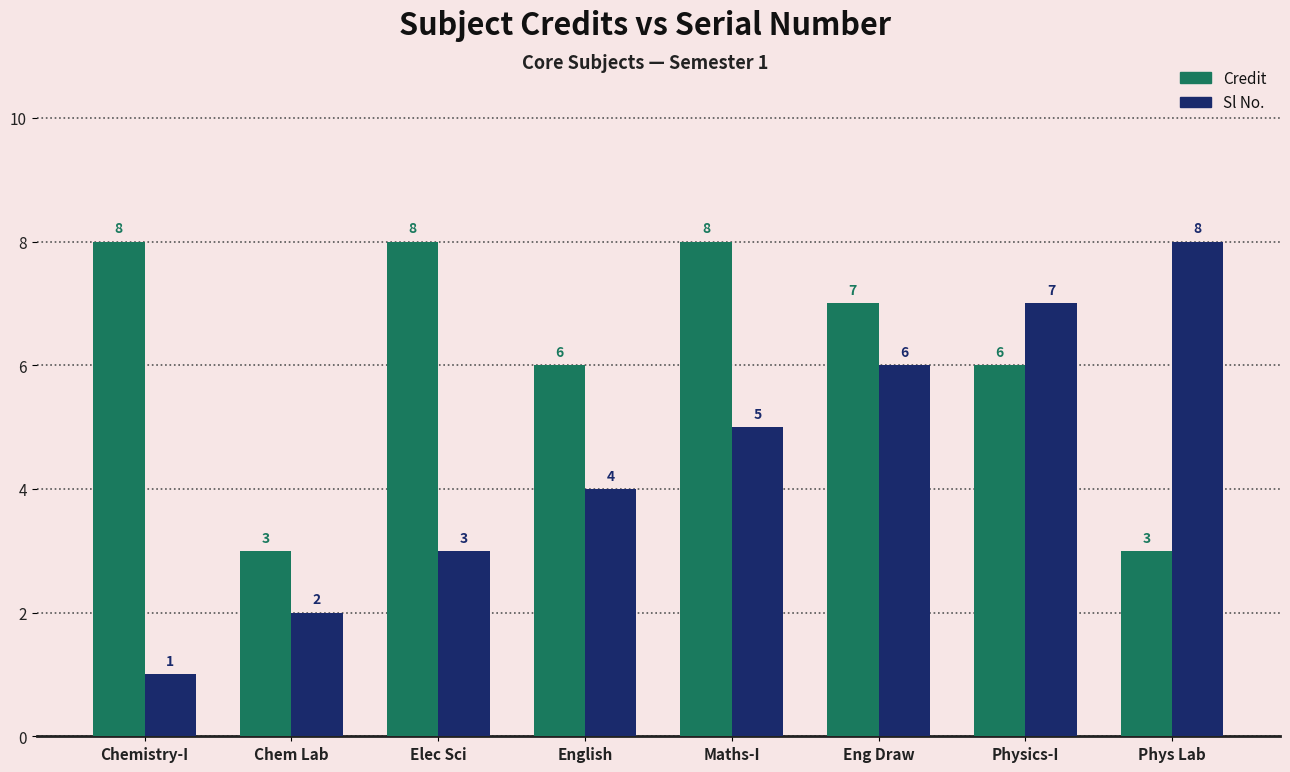

What is the value of the Sl No. bar at the 4th from the left?

4